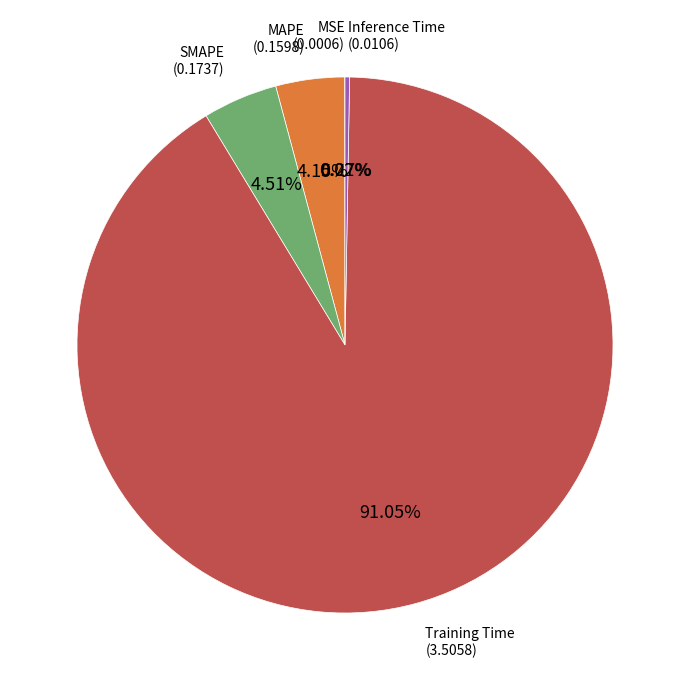

Does any single category account for the majority?

Yes